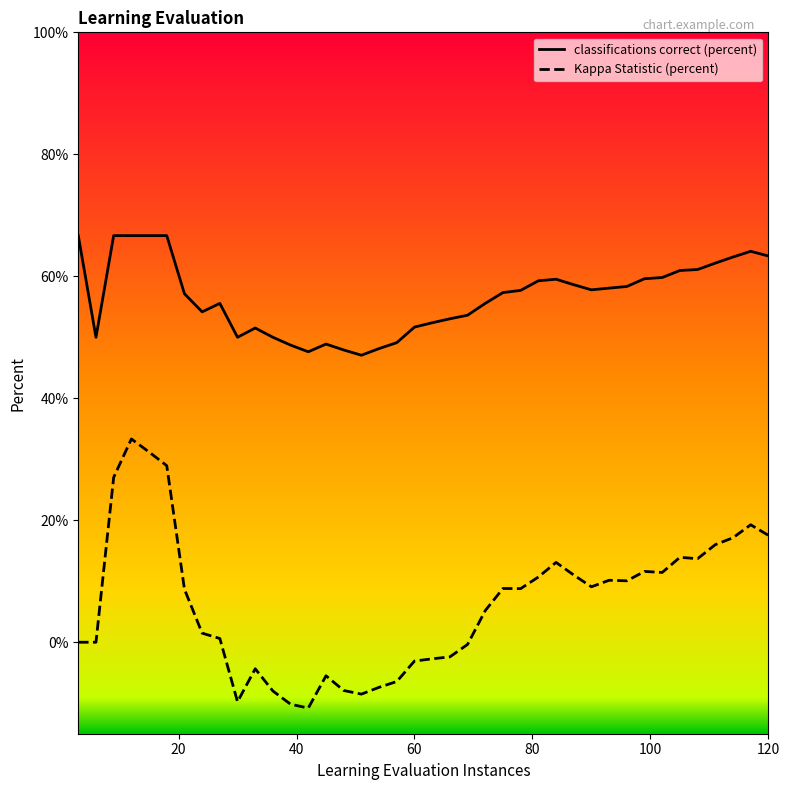

What is the difference between the maximum and minimum values in the classifications correct (percent) series?

19.6